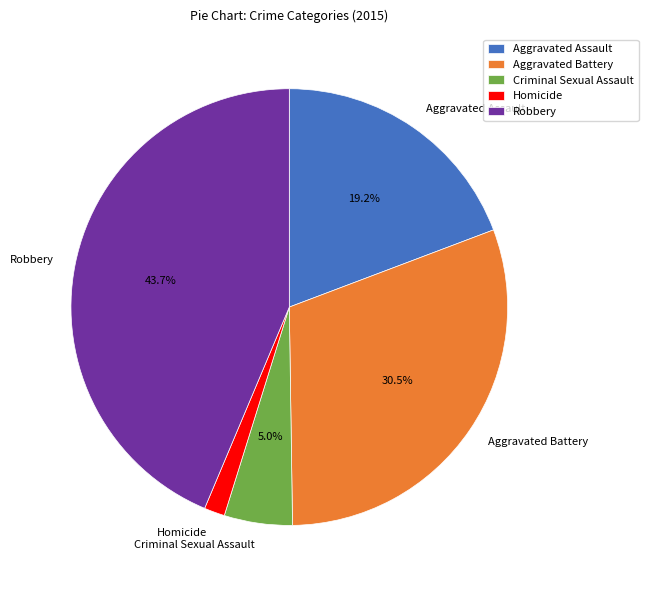

Rank the categories by value from highest to lowest.

Robbery, Aggravated Battery, Aggravated Assault, Criminal Sexual Assault, Homicide